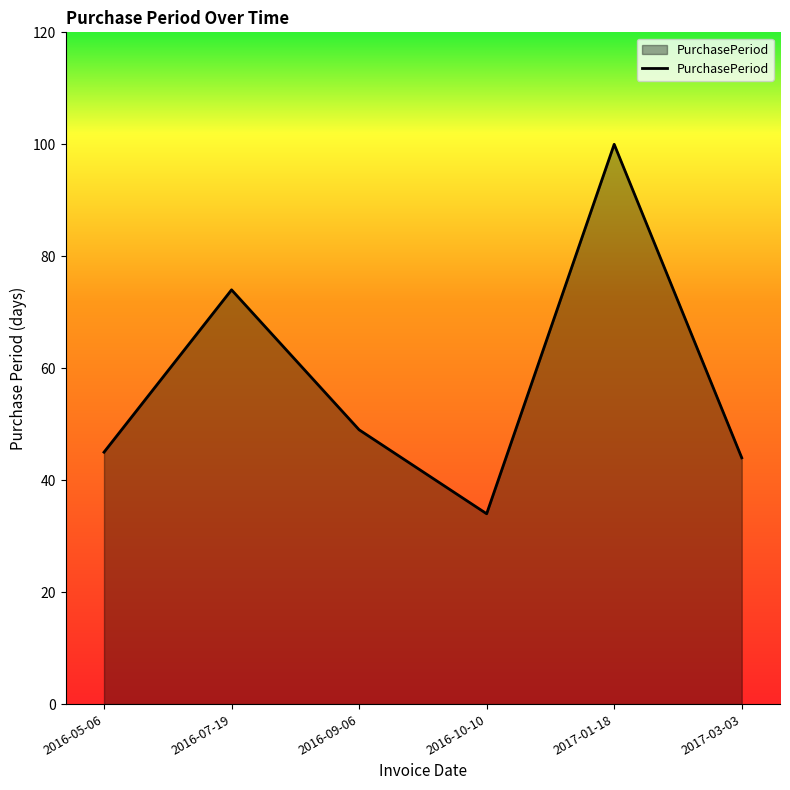

What position from the right is 2016-10-10?

3